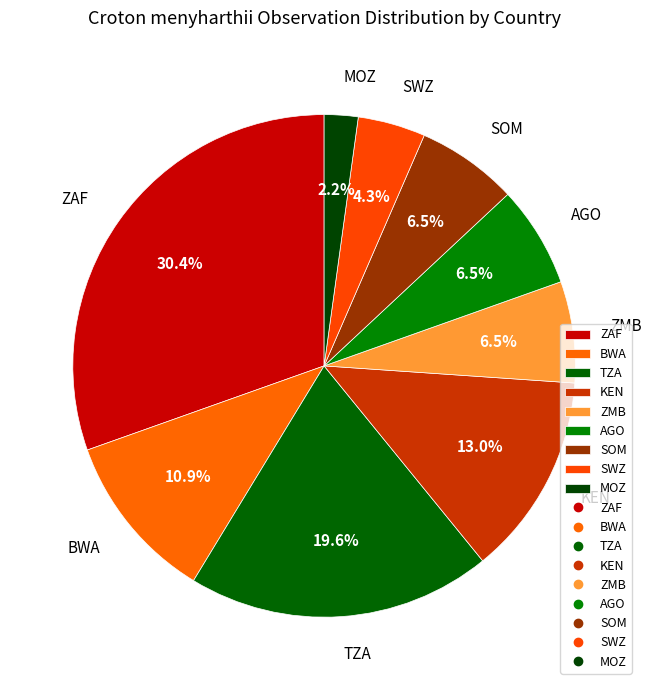

Which slice is the largest?

ZAF